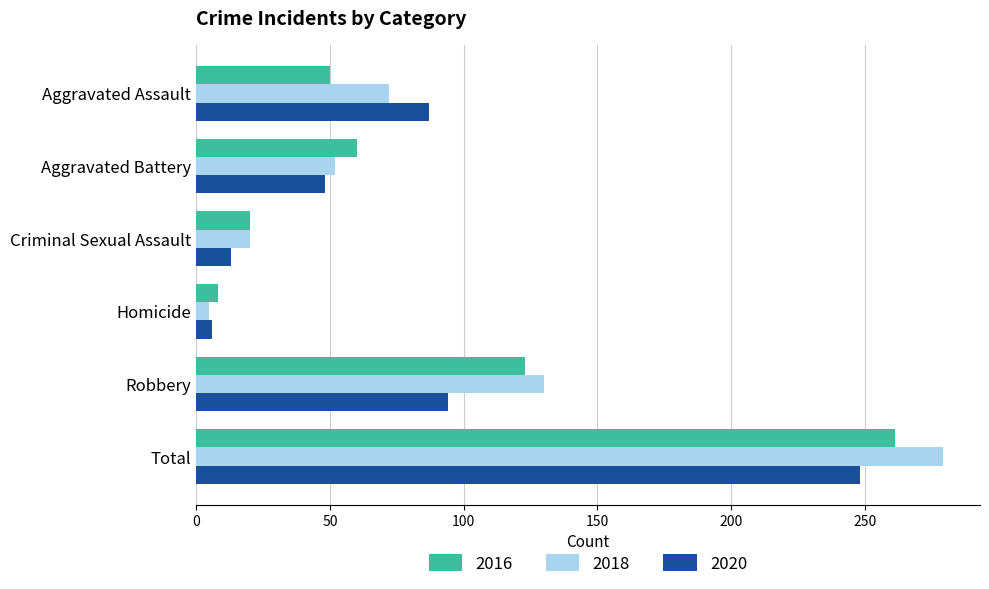

What is the average value of the 2018 series?

93